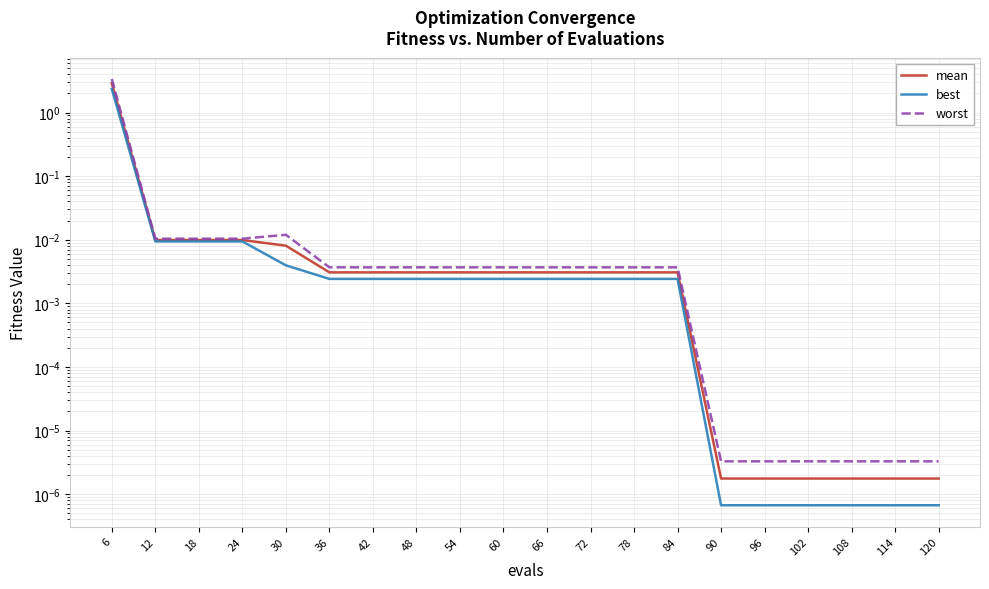

Which series changed the most between 54 and 90?

worst